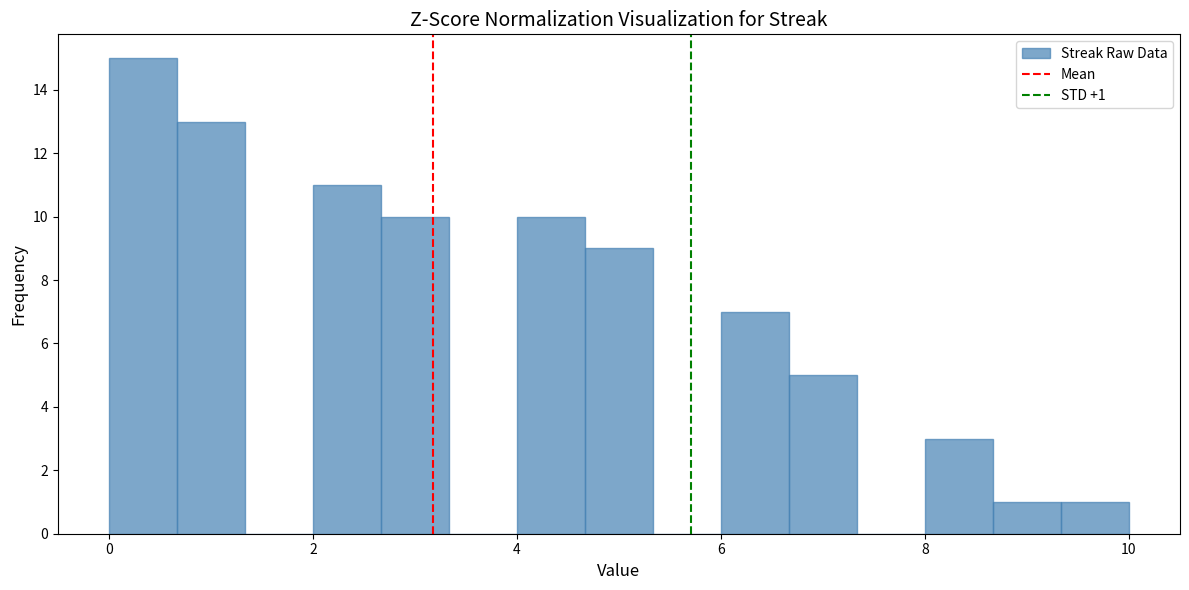

Around what value on the x-axis is the tallest bar? Give the approximate position of its centre, as read against the axis.

0.4